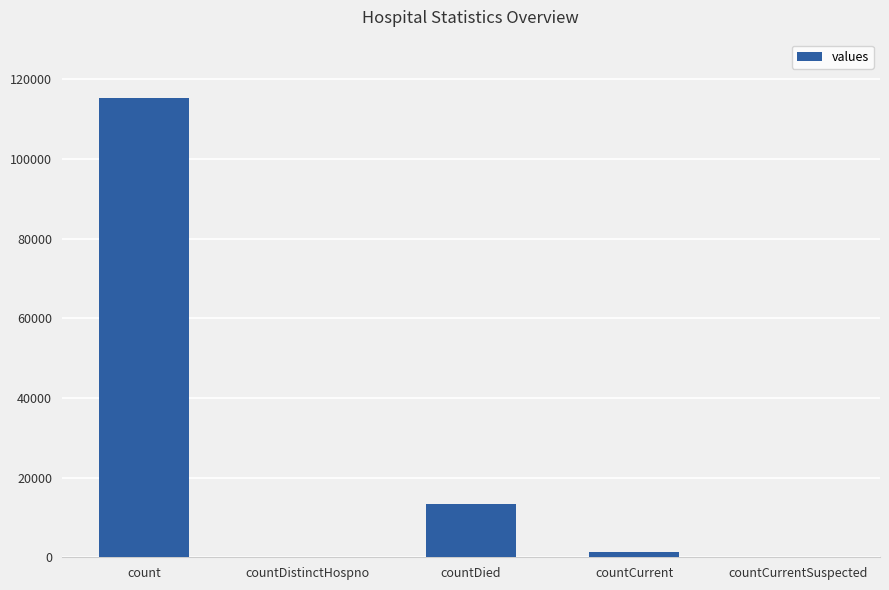

What is the sum of all values?

130105